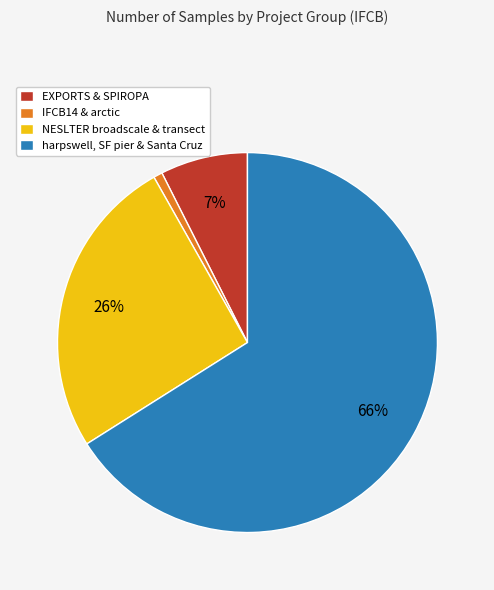

Rank the categories by value from highest to lowest.

harpswell, SF pier & Santa Cruz, NESLTER broadscale & transect, EXPORTS & SPIROPA, IFCB14 & arctic